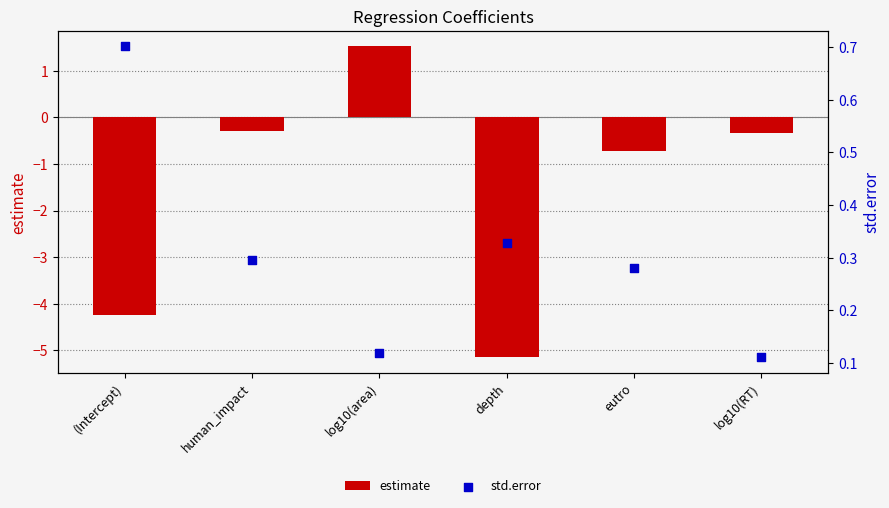

What are all the series names shown in the legend?

estimate, std.error